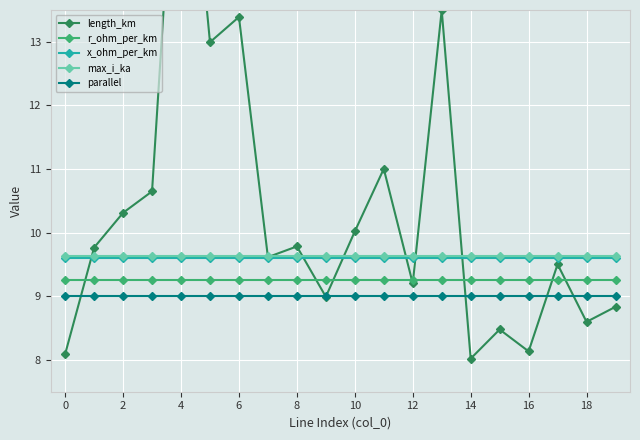

Count the number of data series in this chart.

5